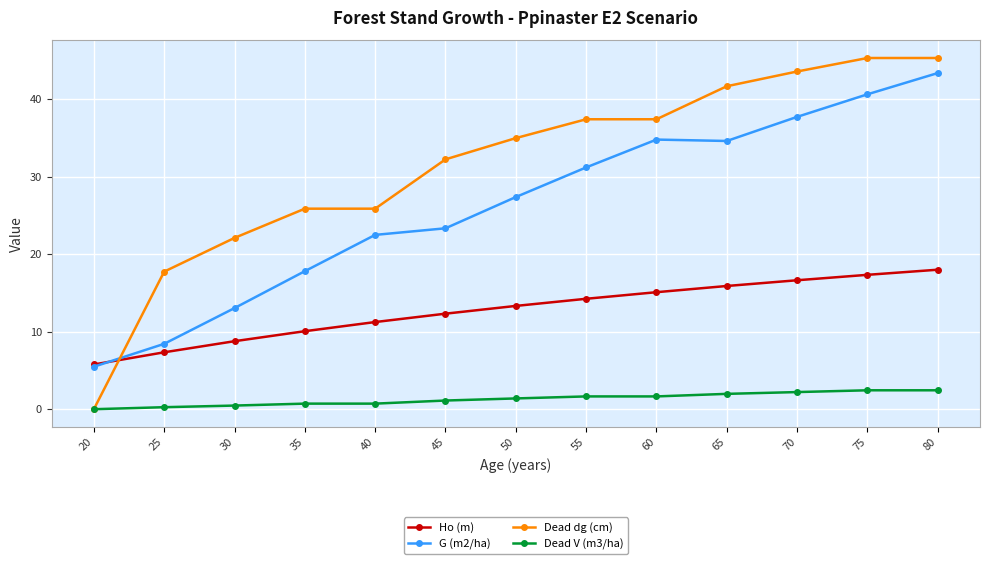

True or false: G (m2/ha) has more than 2 points higher than both neighbors.

False